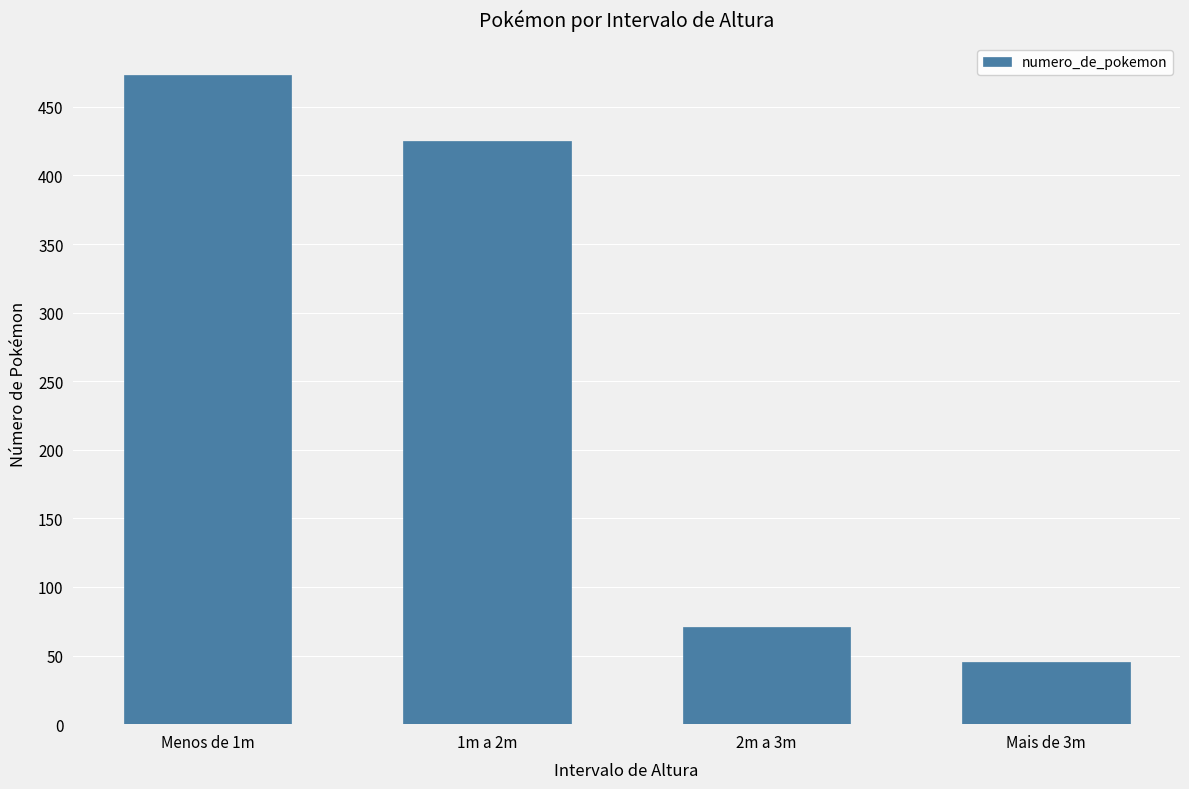

What is the difference between the maximum and minimum values?

428